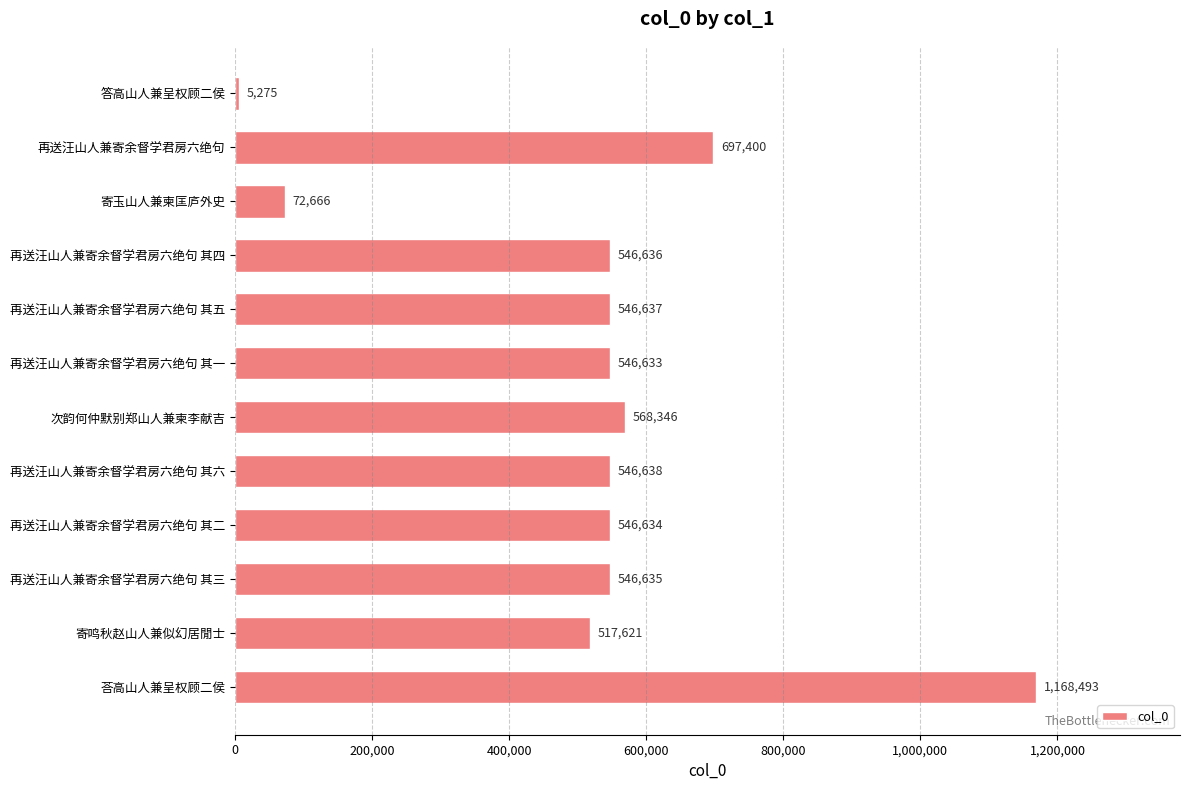

Between 再送汪山人兼寄余督学君房六绝句 其一 and 再送汪山人兼寄余督学君房六绝句 其五, which is larger?

再送汪山人兼寄余督学君房六绝句 其五